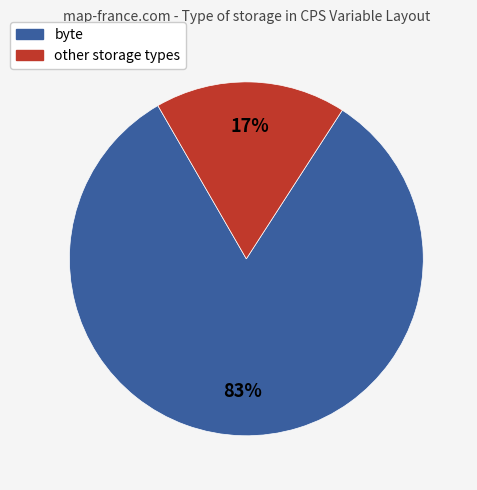

Which slice is the largest?

byte